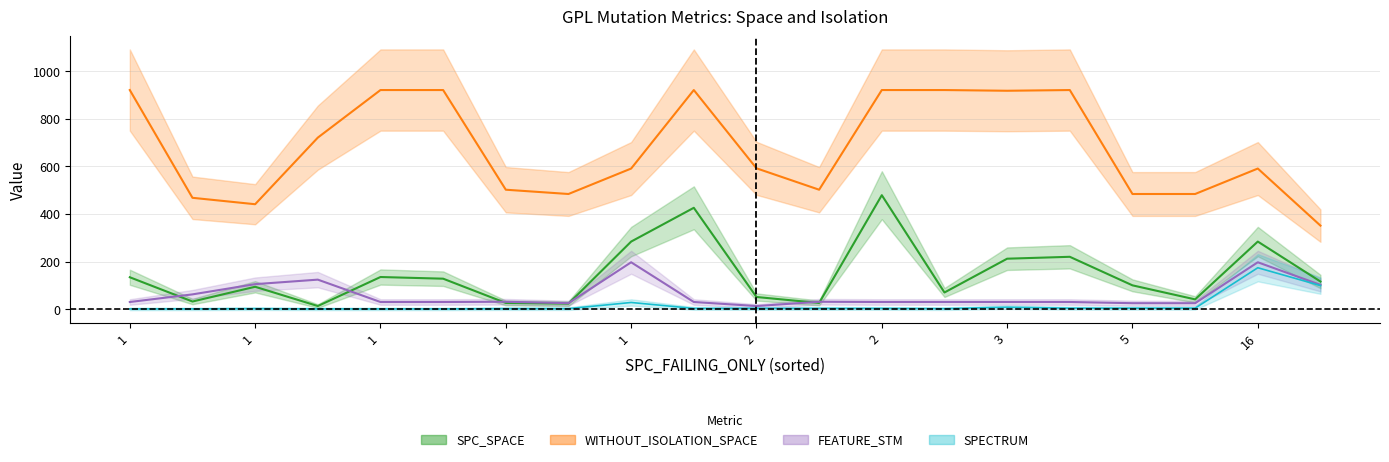

True or false: SPC_SPACE and WITHOUT_ISOLATION_F intersect in this chart.

False